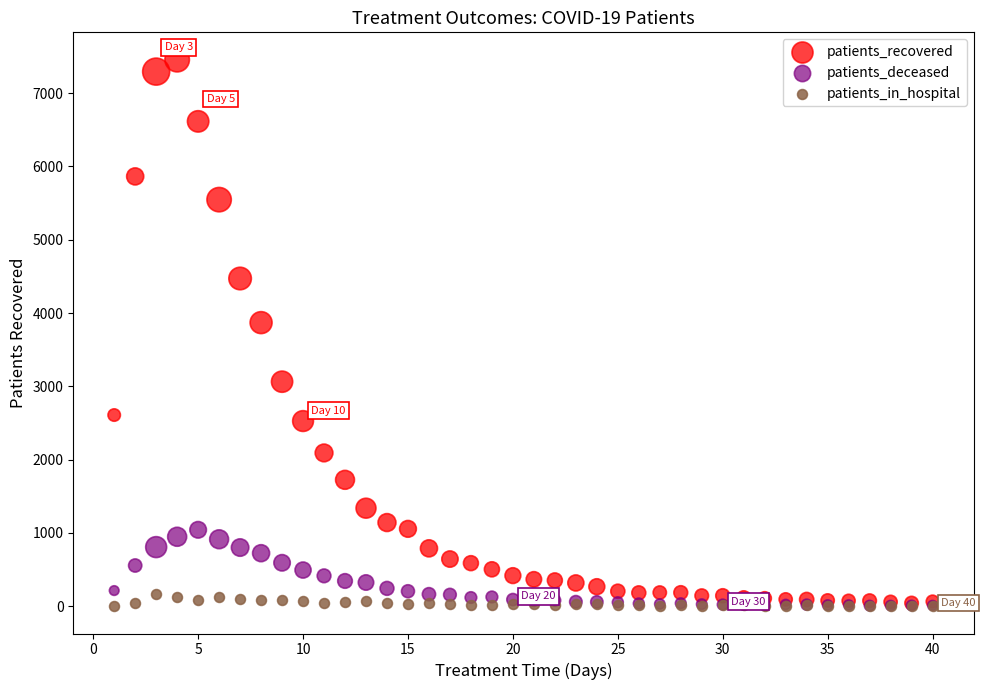

Which series has the widest spread of Y values?

patients_recovered